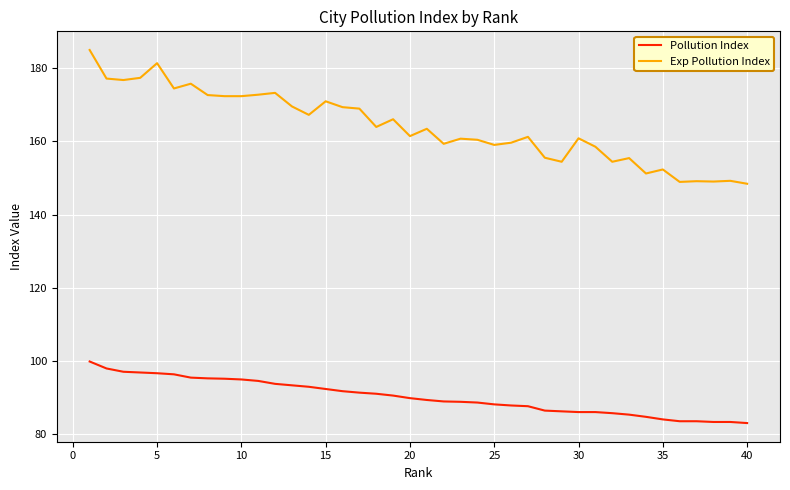

Count the number of categories in the chart.

40